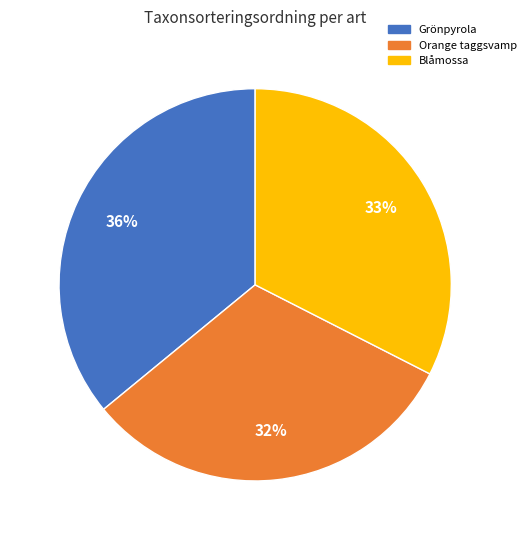

To the nearest percent, what percentage of the pie is Blåmossa?

33%